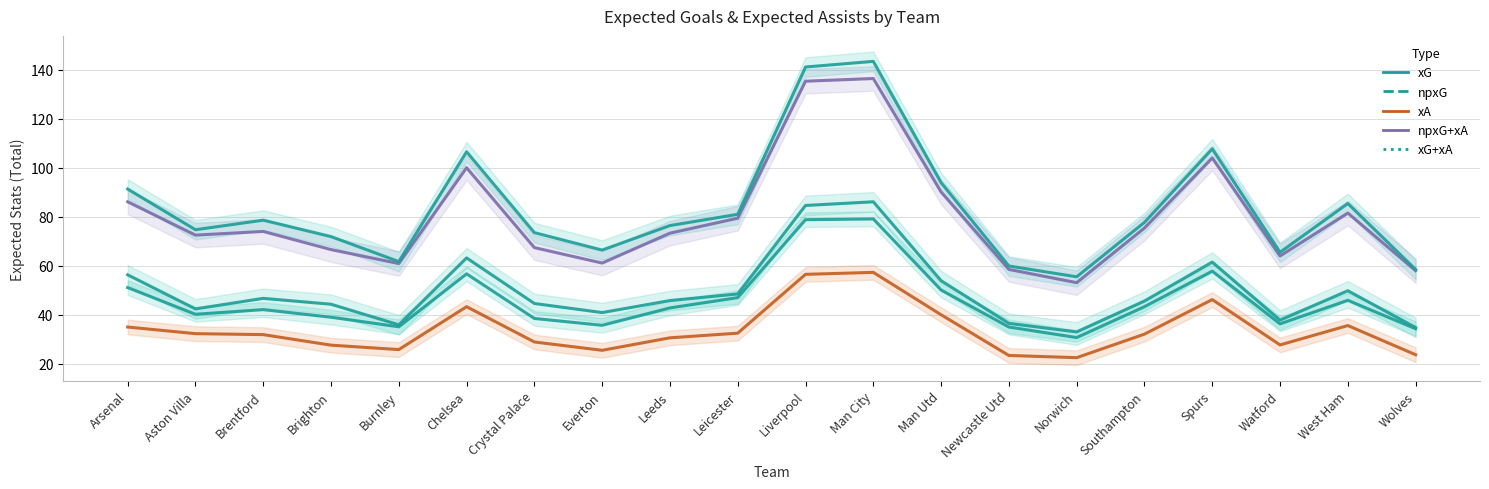

True or false: npxG and npxG+xA intersect in this chart.

False